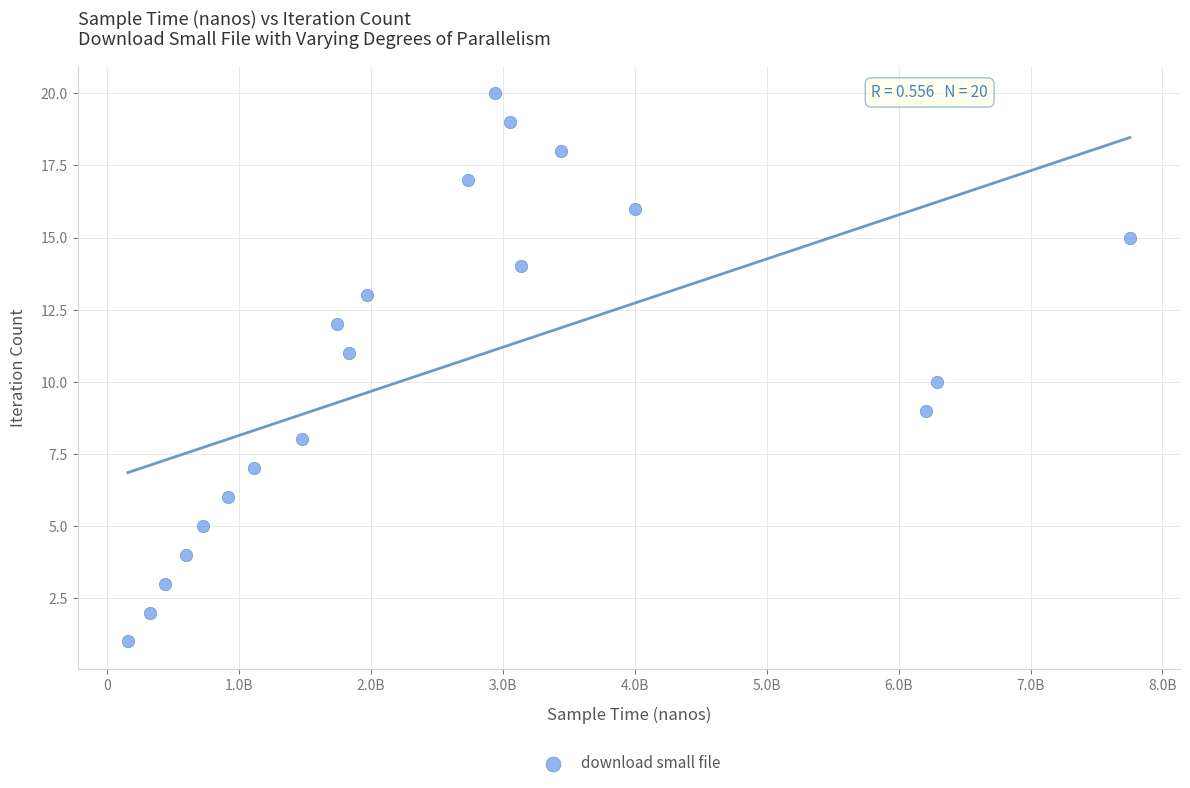

What is the range of Y values (max minus min)?

19